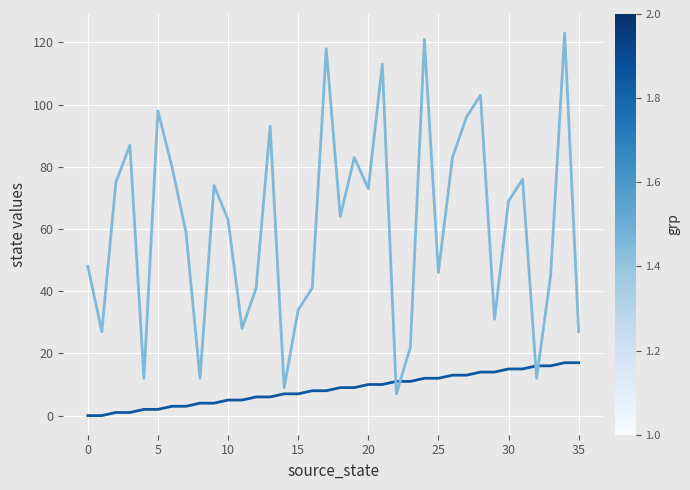

What is the greatest value displayed?

123